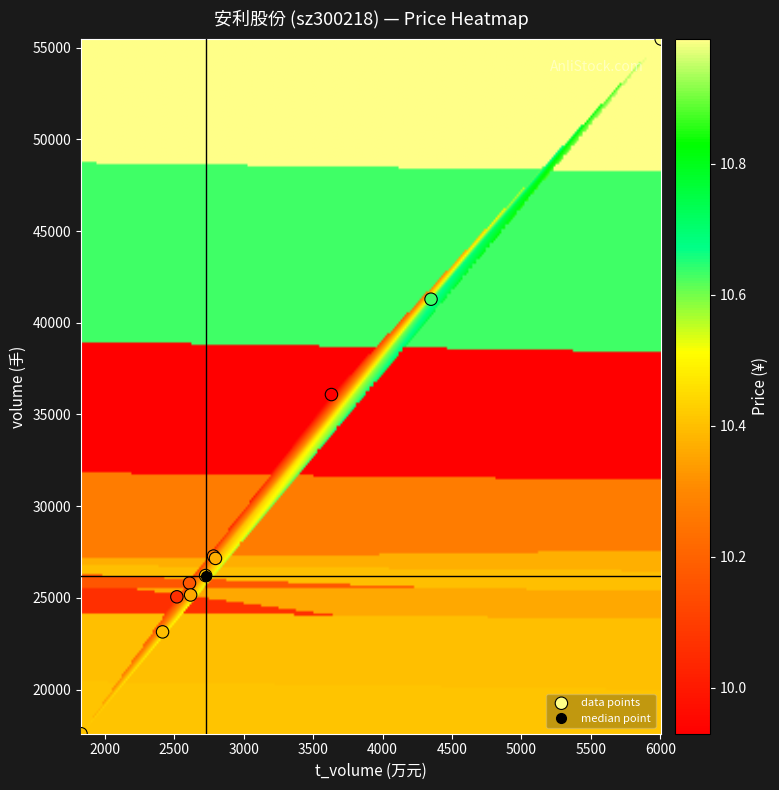

What Y value in the scatter plot is closest to 36531?

36087